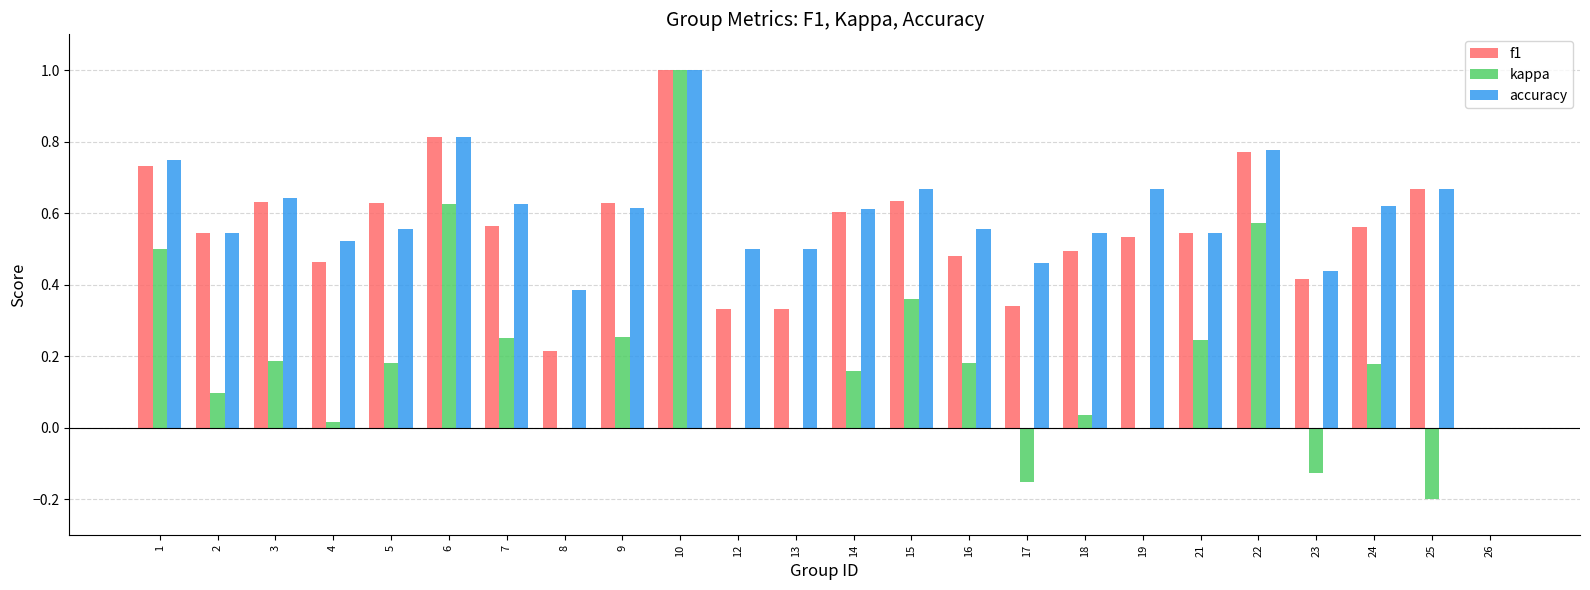

Which series has the widest spread of values?

kappa